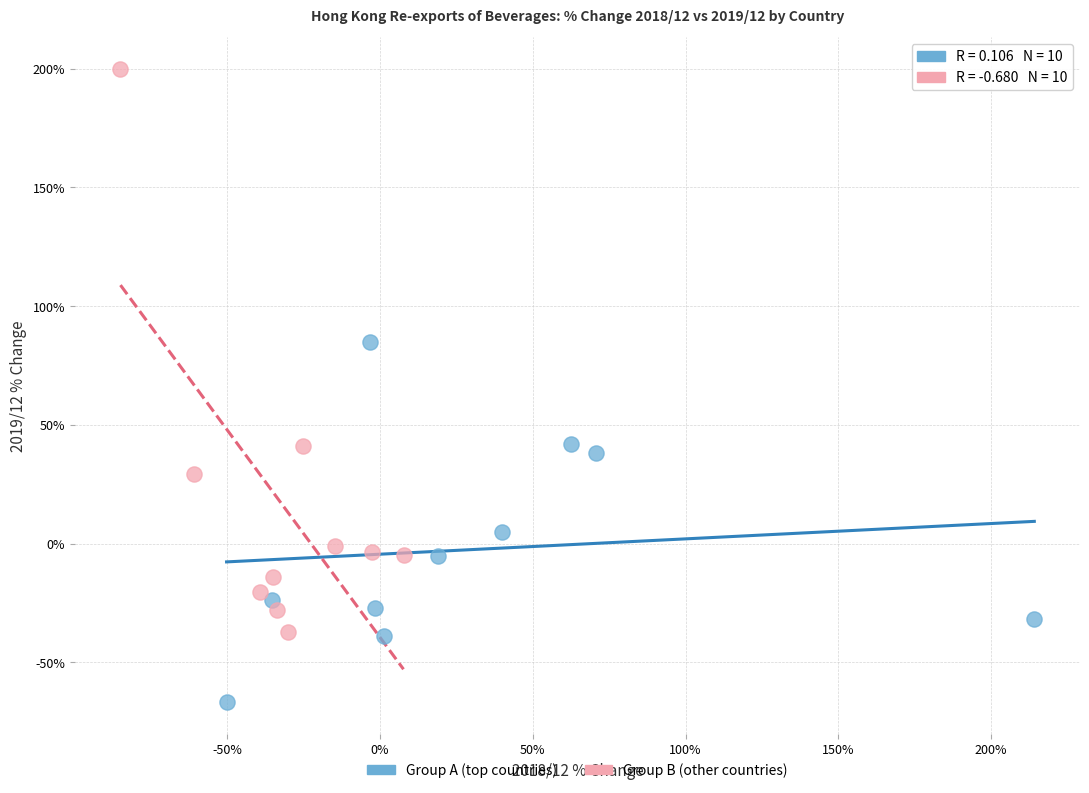

Which series reaches the maximum Y coordinate?

Group B (other countries)